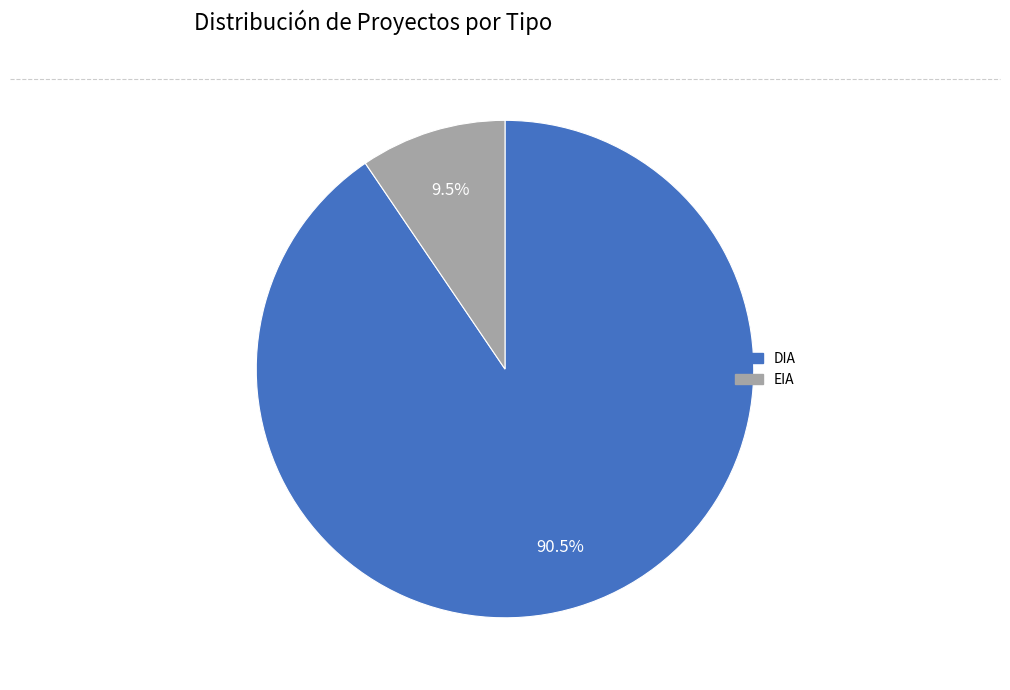

What percentage do DIA and EIA together represent?

100.0%